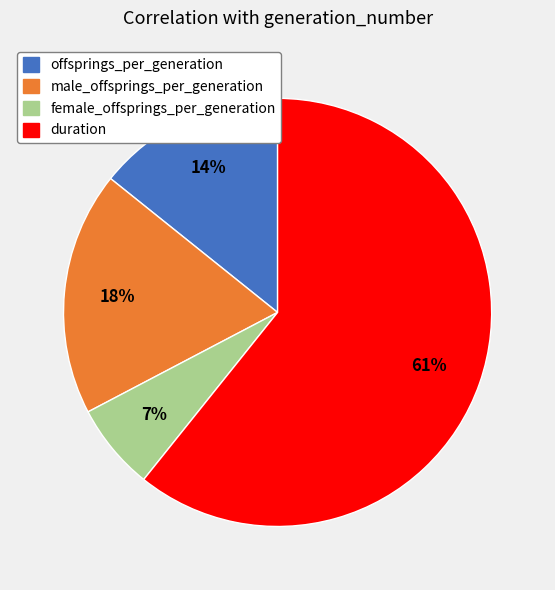

Rank the categories by value from highest to lowest.

duration, male_offsprings_per_generation, offsprings_per_generation, female_offsprings_per_generation